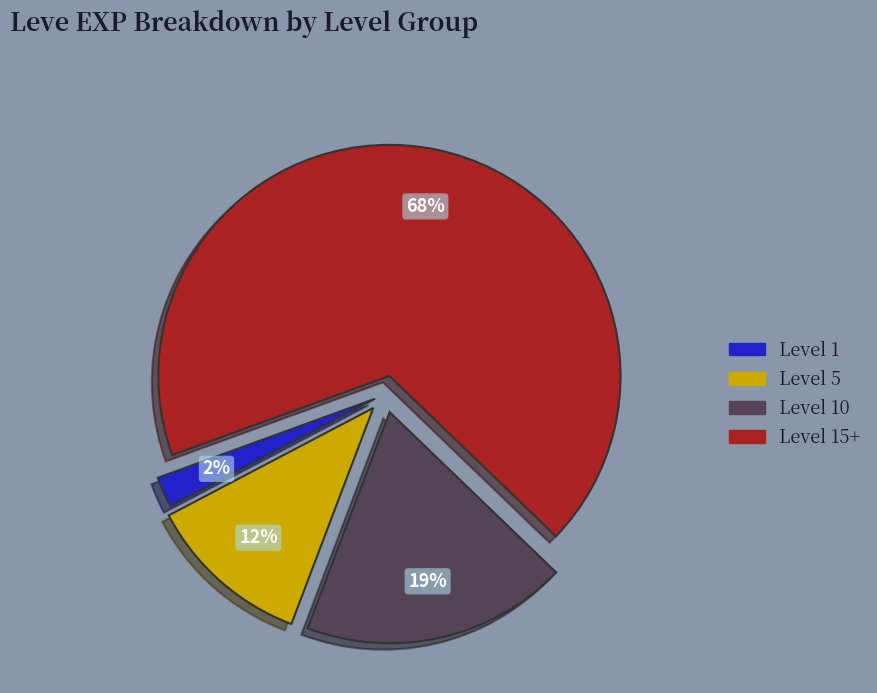

Does any single category account for the majority?

Yes